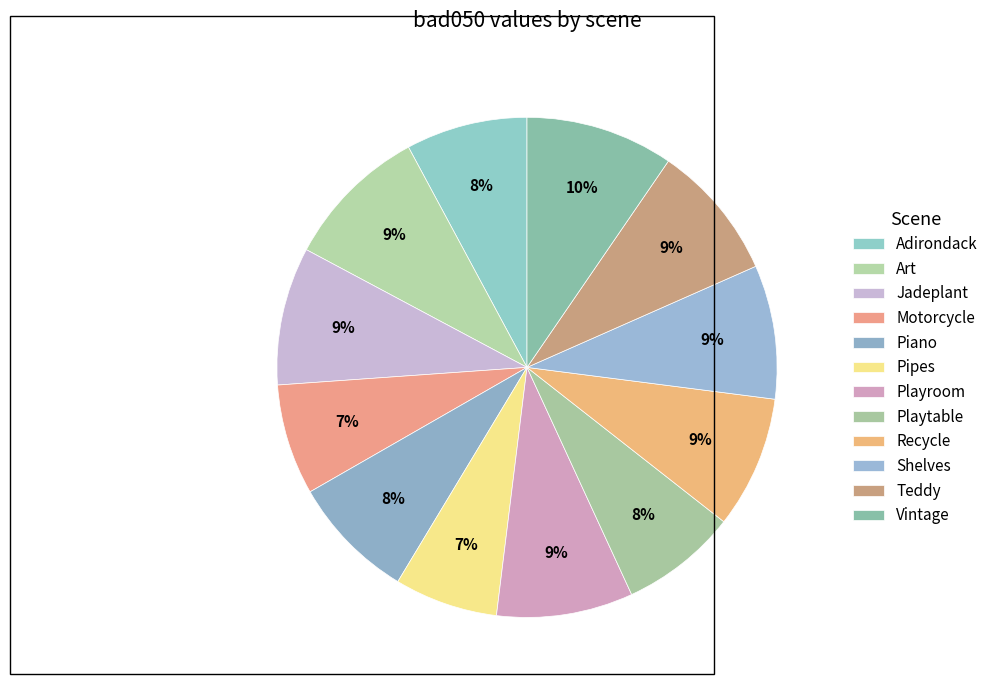

What is the smallest slice in the pie chart?

Pipes